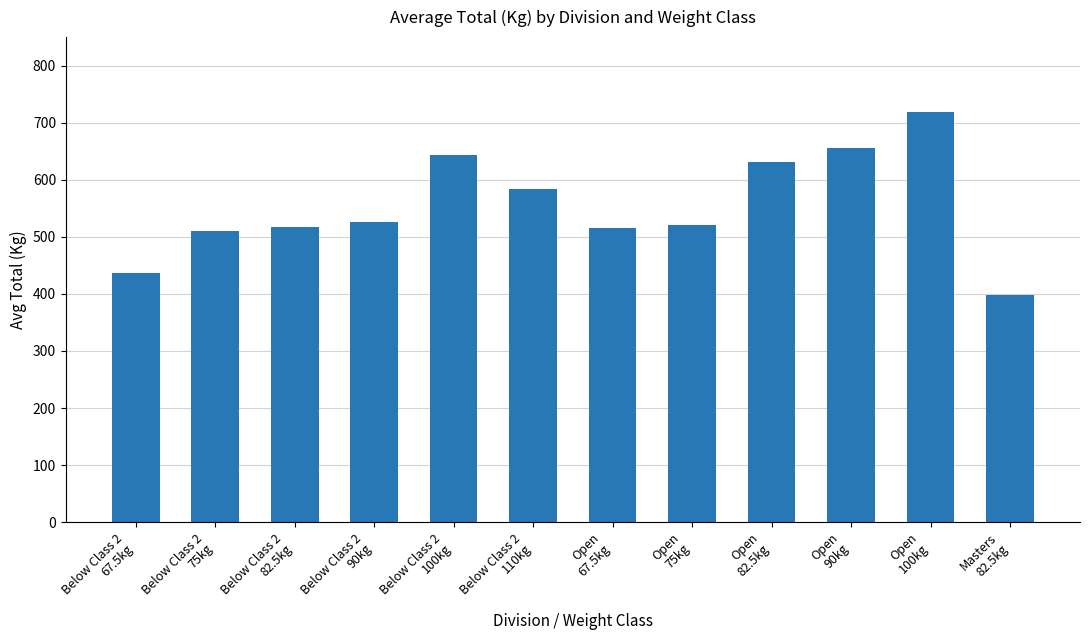

What is the sum of the values at Open
100kg and Below Class 2
82.5kg?

1235.2